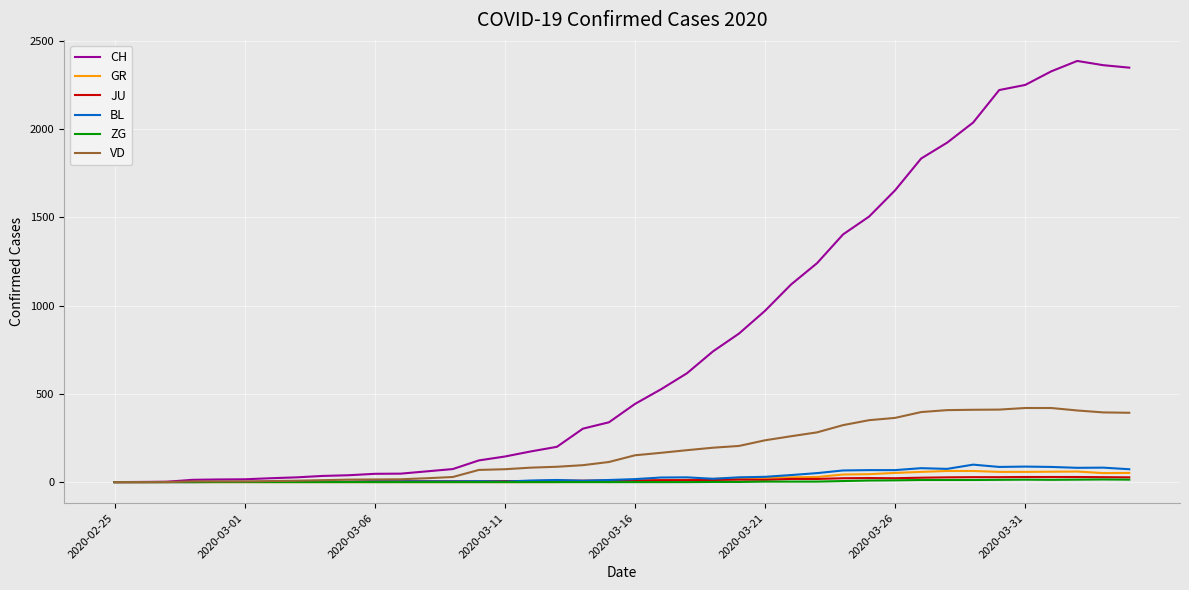

What is the greatest value displayed?

2387